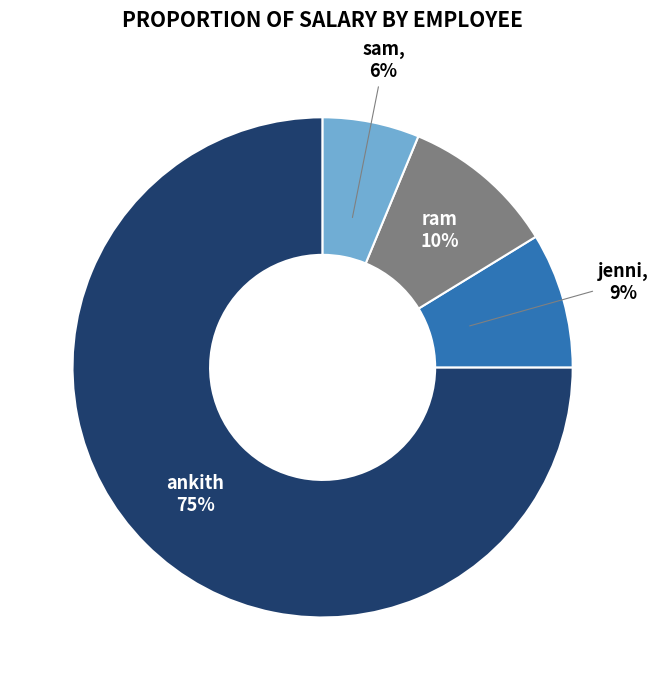

To the nearest percent, what percentage of the pie is ram?

10%